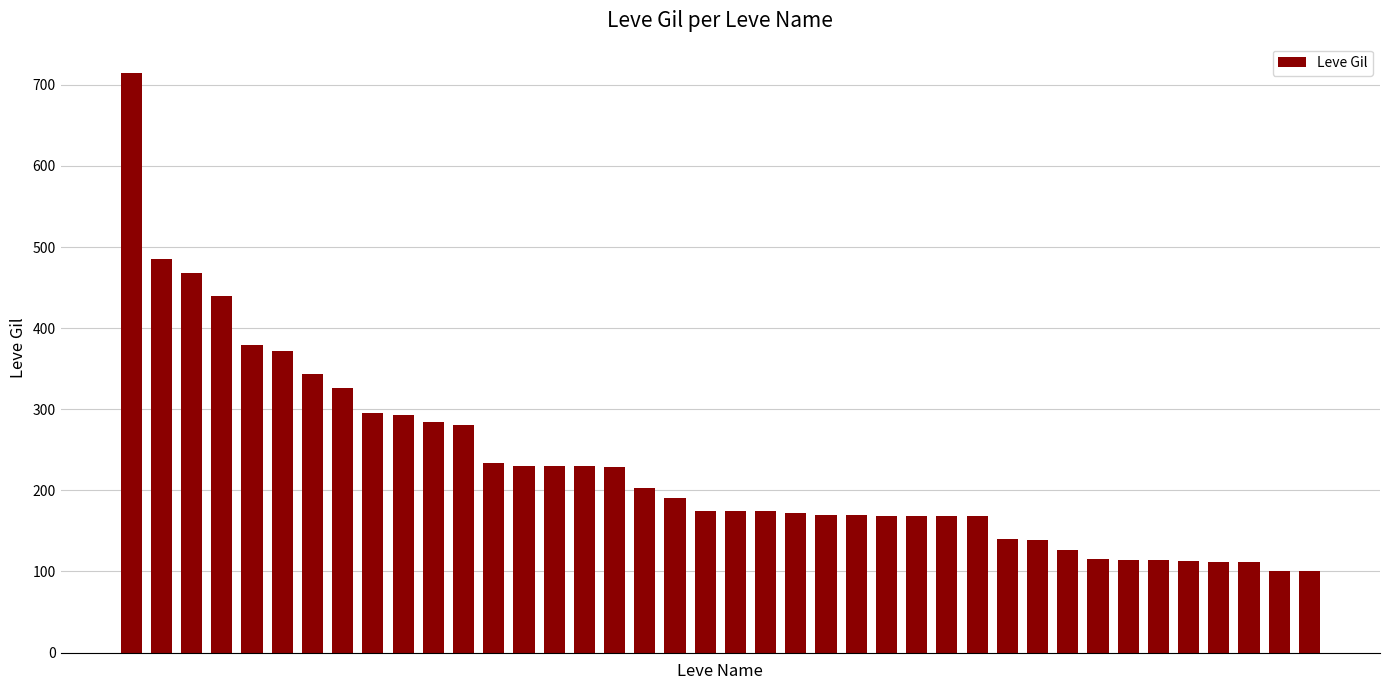

What is the difference between the maximum and minimum values?

614